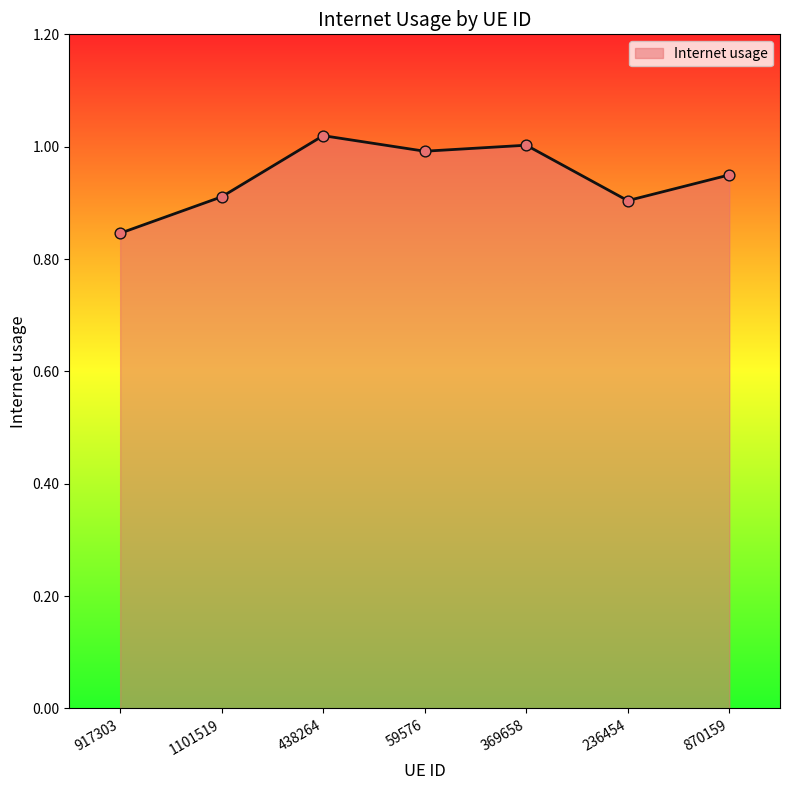

Between 917303 and 438264, which is larger?

438264